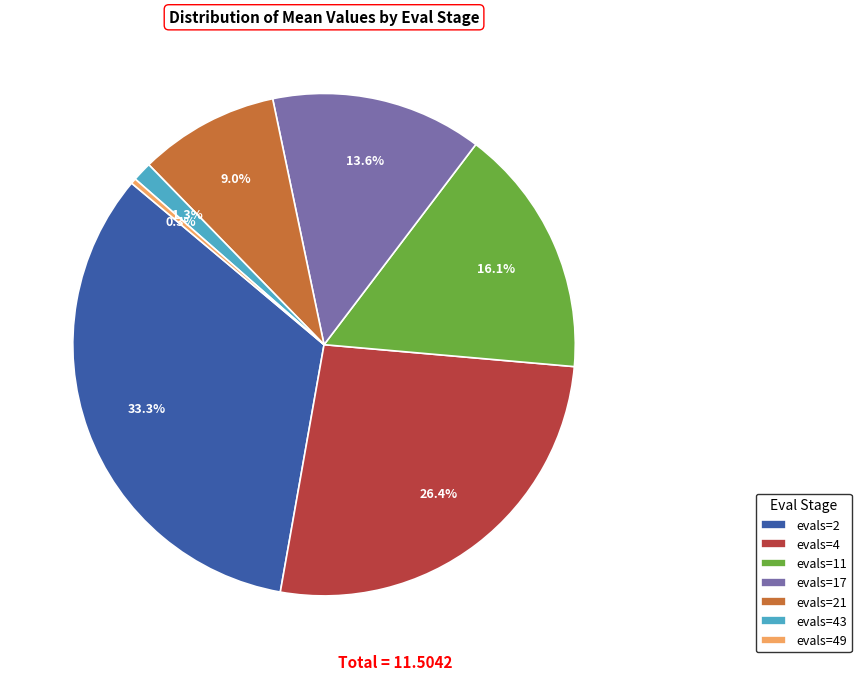

To the nearest percent, what is the combined percentage of evals=43 and evals=49?

2%